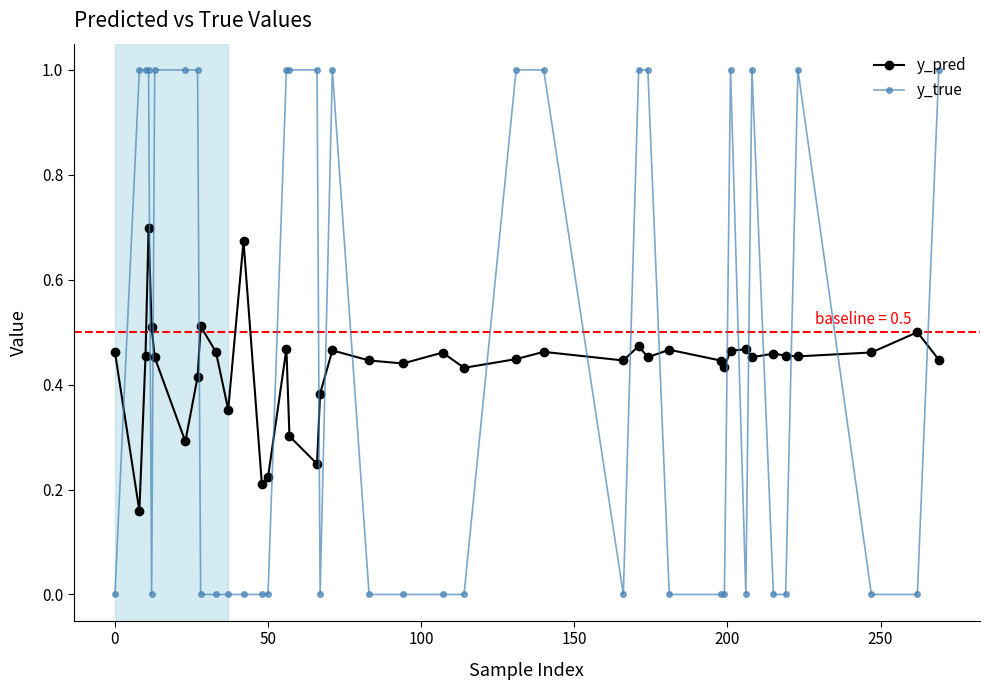

True or false: y_pred and y_true cross at least once.

True